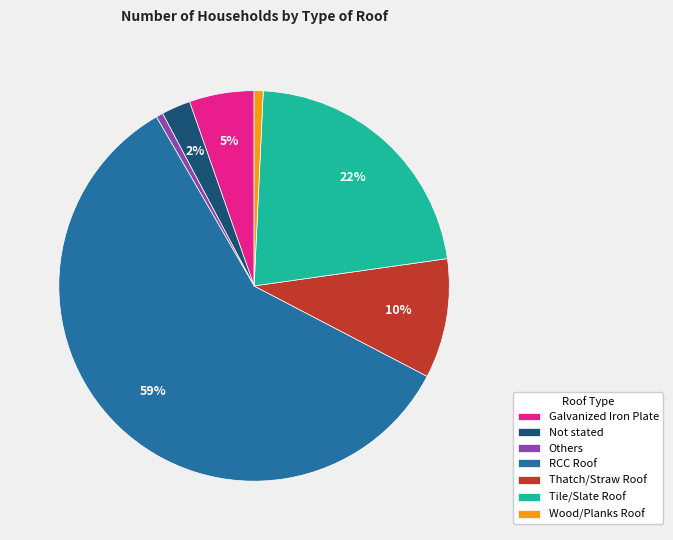

To the nearest percent, what is the difference between the largest and smallest slice percentages?

58%